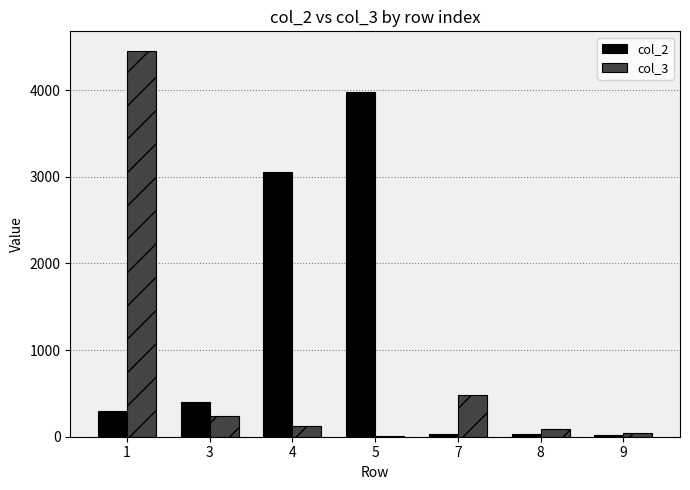

Is the value of col_2 at 1 greater than the value of col_3 at 7?

No